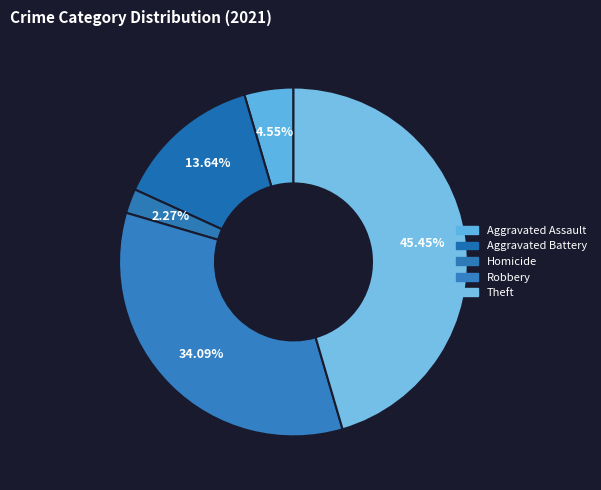

How many segments does this pie chart have?

5